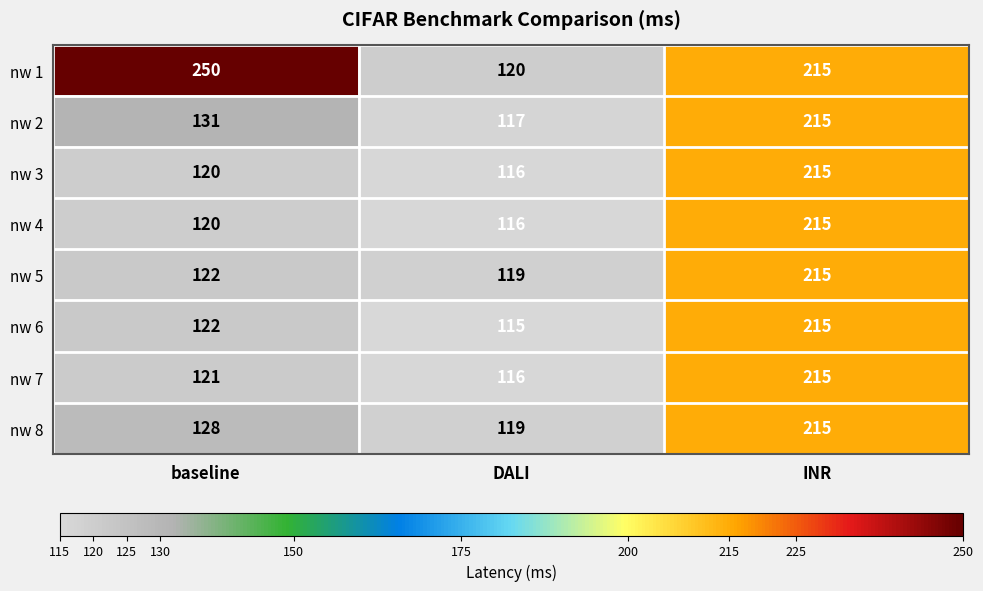

How many series are shown in this chart?

8